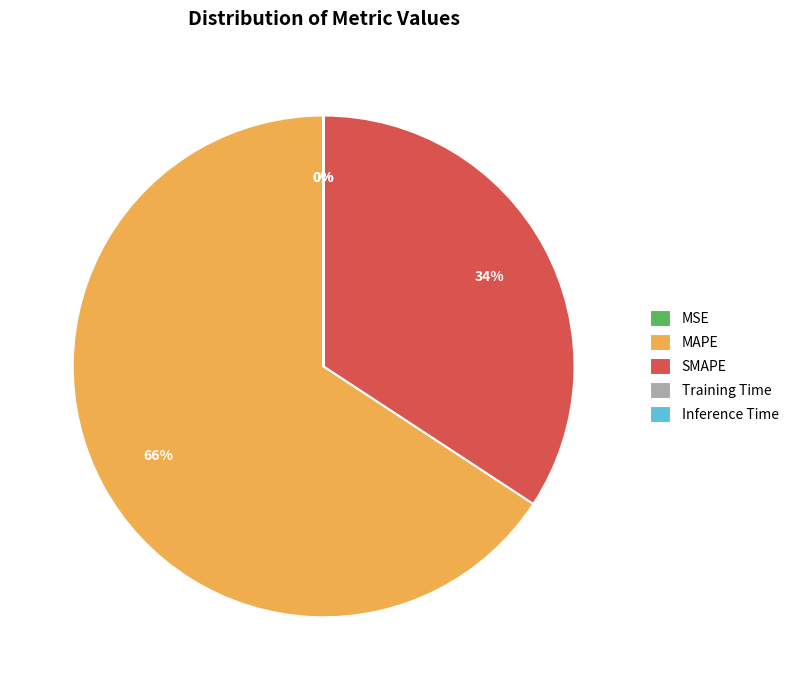

What is the largest slice in the pie chart?

MAPE